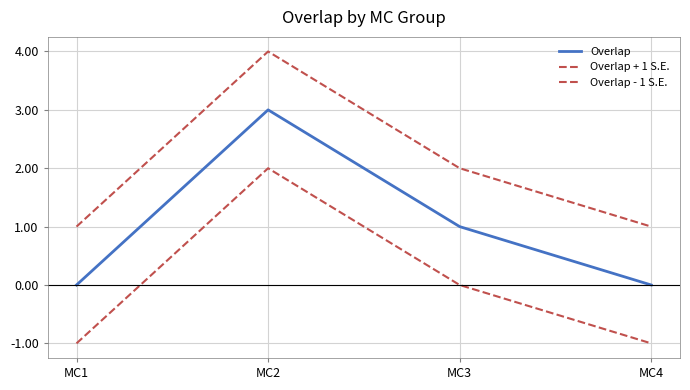

Rank the series by their maximum value, from lowest to highest.

Overlap - 1 S.E., Overlap, Overlap + 1 S.E.